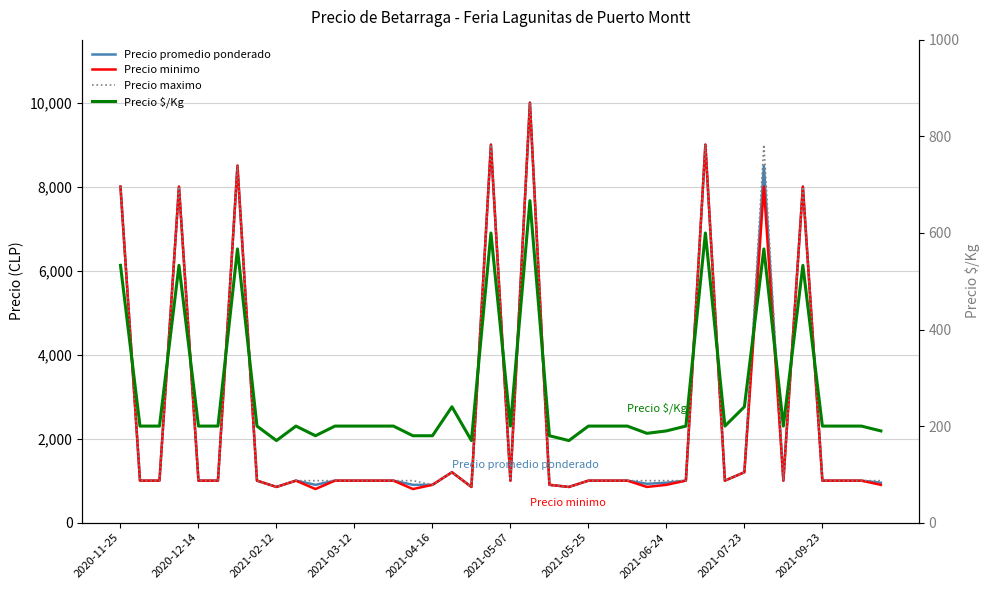

How many interior local valleys does the Precio minimo series have?

9